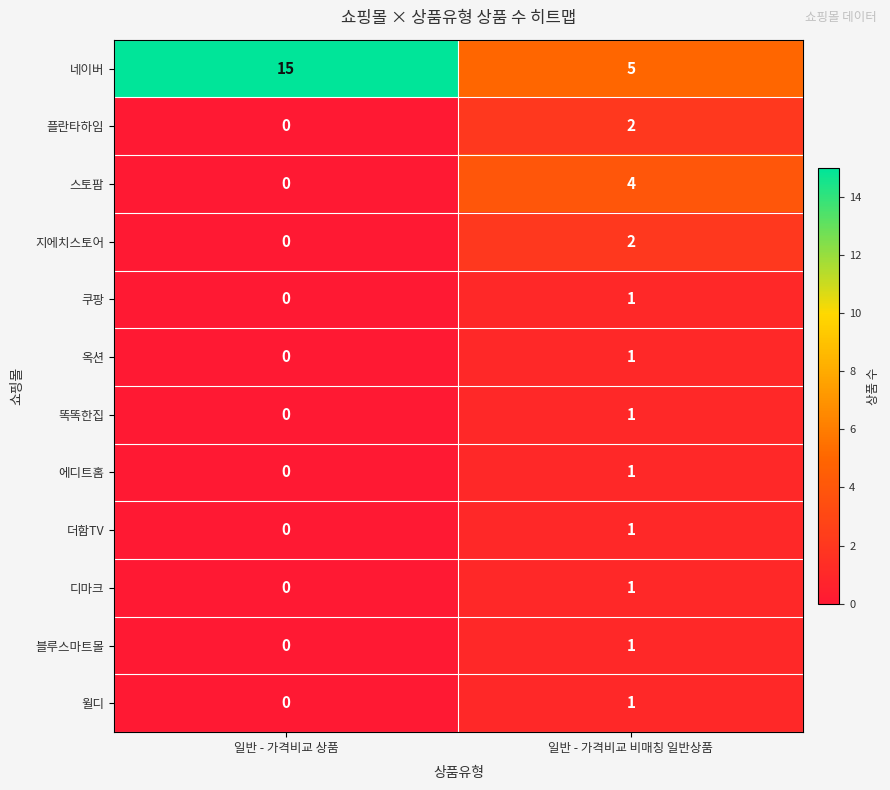

Reading right to left, list all the values displayed in this chart.

네이버: 5	15
플란타하임: 2	0
스토팜: 4	0
지에치스토어: 2	0
쿠팡: 1	0
옥션: 1	0
똑똑한집: 1	0
에디트홈: 1	0
더함TV: 1	0
디마크: 1	0
블루스마트몰: 1	0
윌디: 1	0